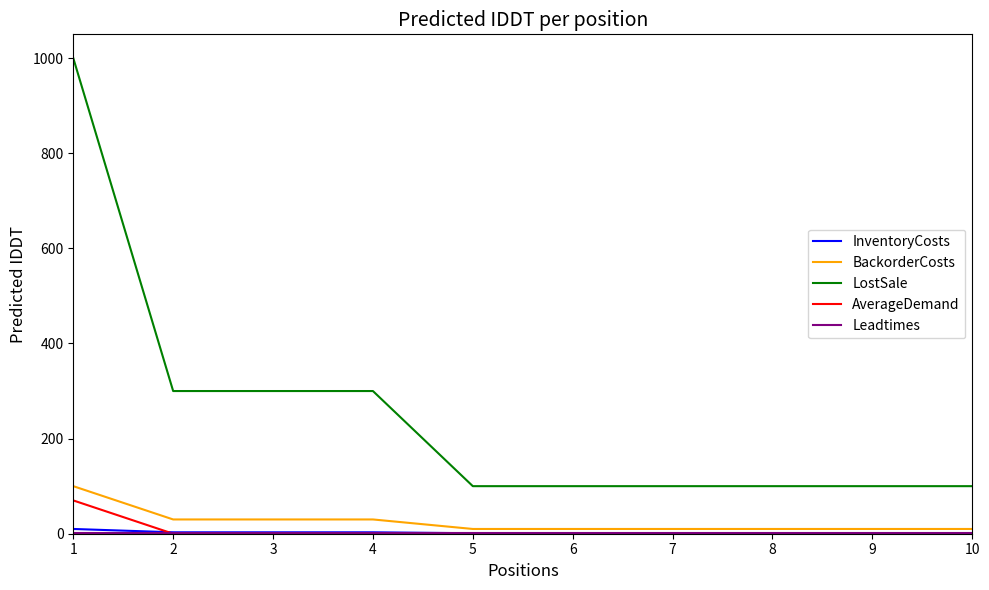

True or false: LostSale and BackorderCosts intersect in this chart.

False